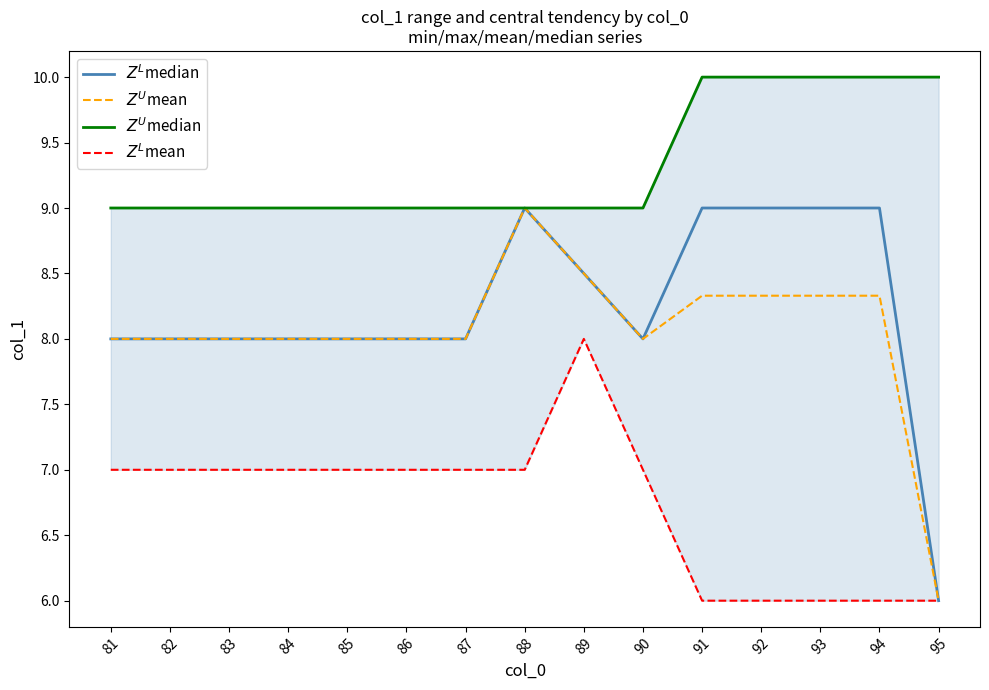

Where is the first local maximum for $Z^L$median?

88